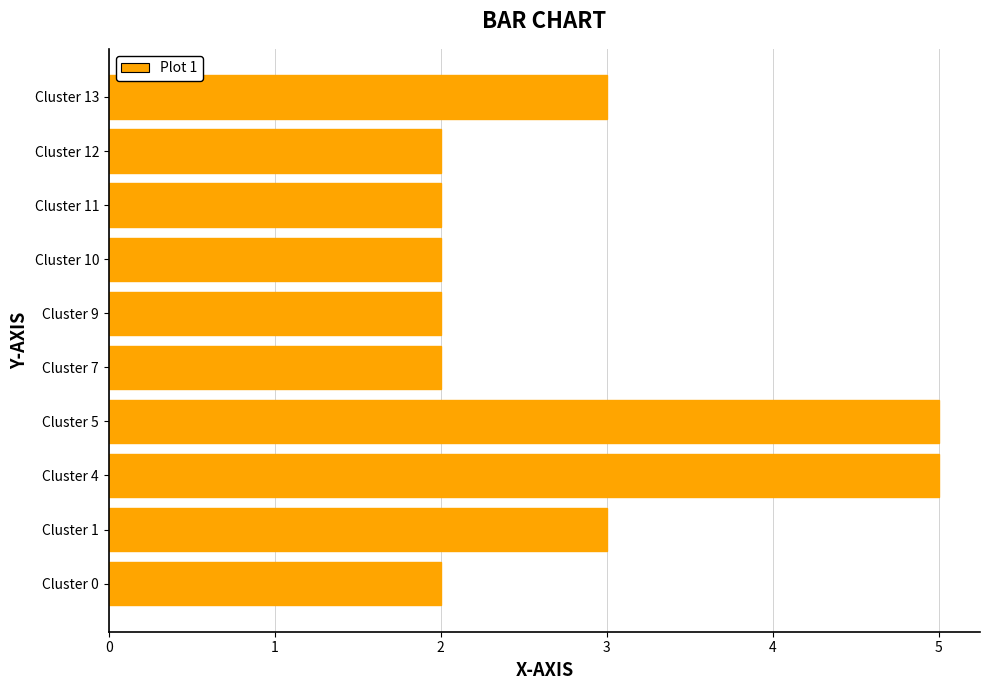

What is the maximum value shown in the chart?

5